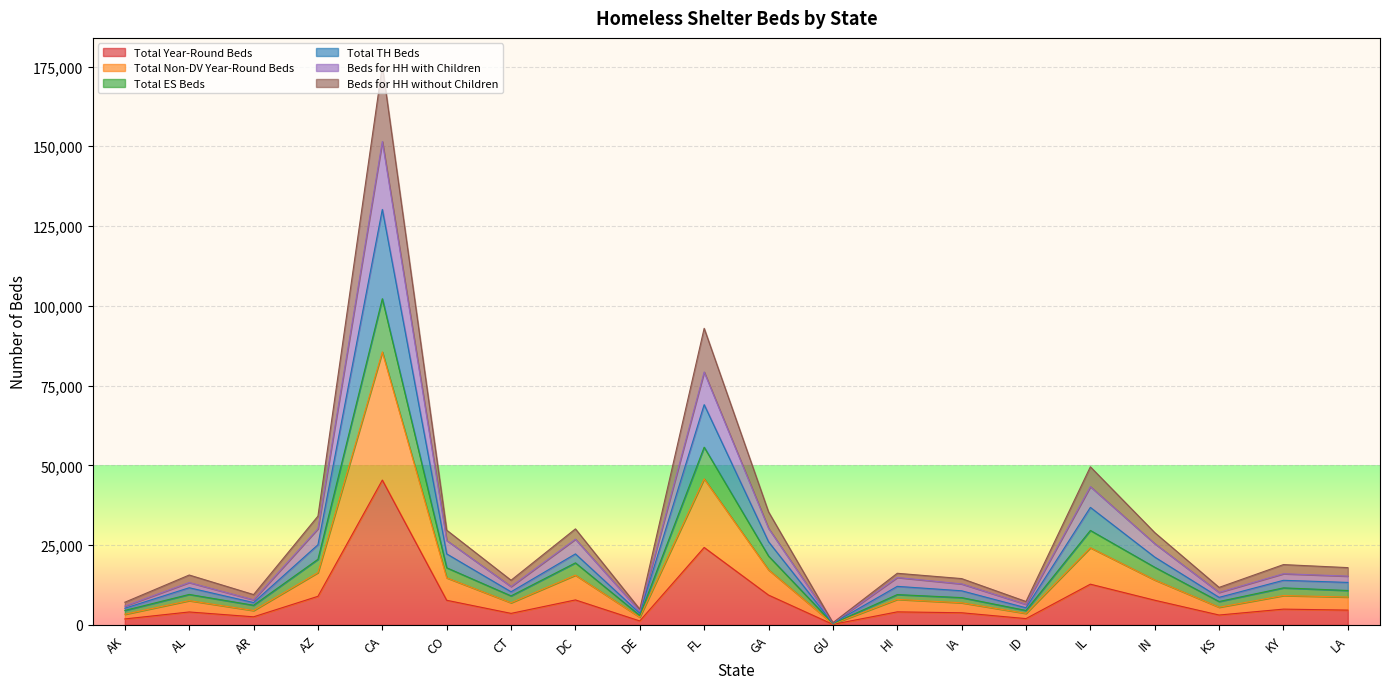

How many values in the Beds for HH with Children series are below 15307?

10